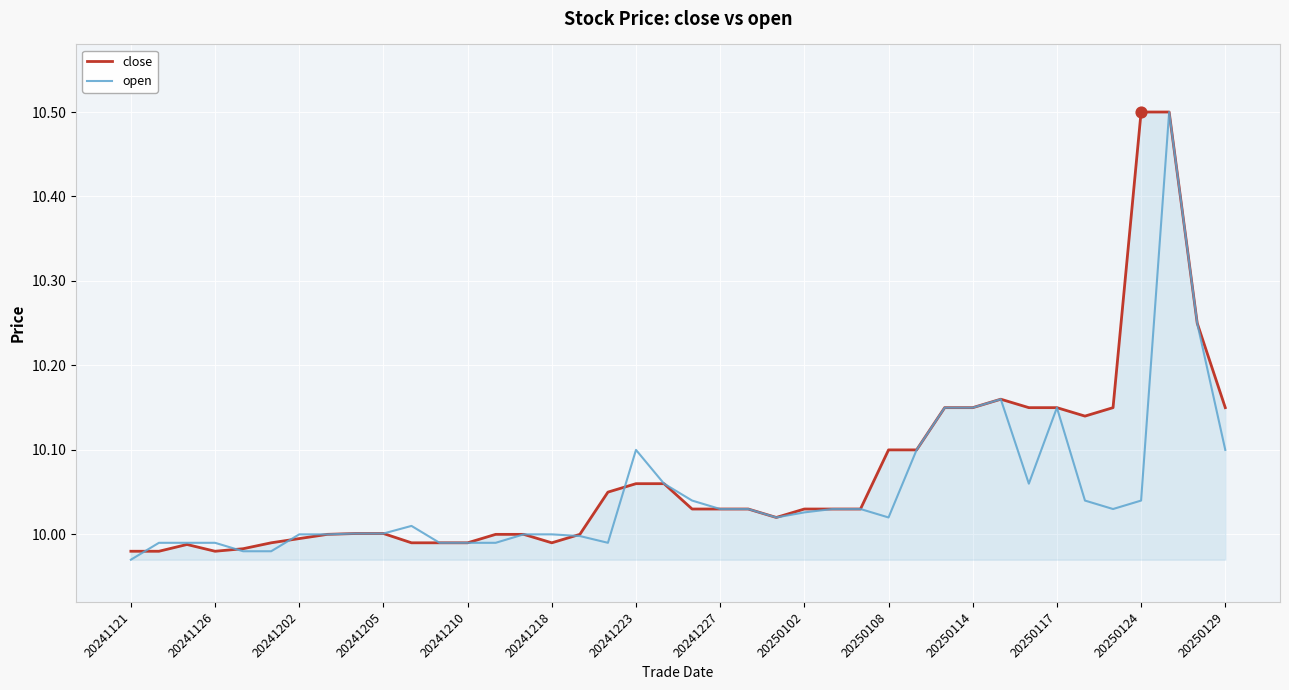

How many lines are shown in the chart?

2